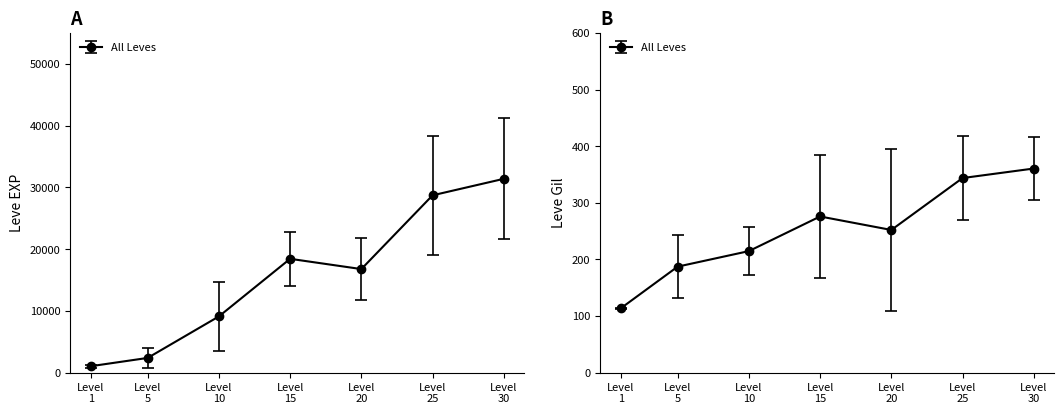

True or false: Leve EXP and Leve Gil intersect in this chart.

False